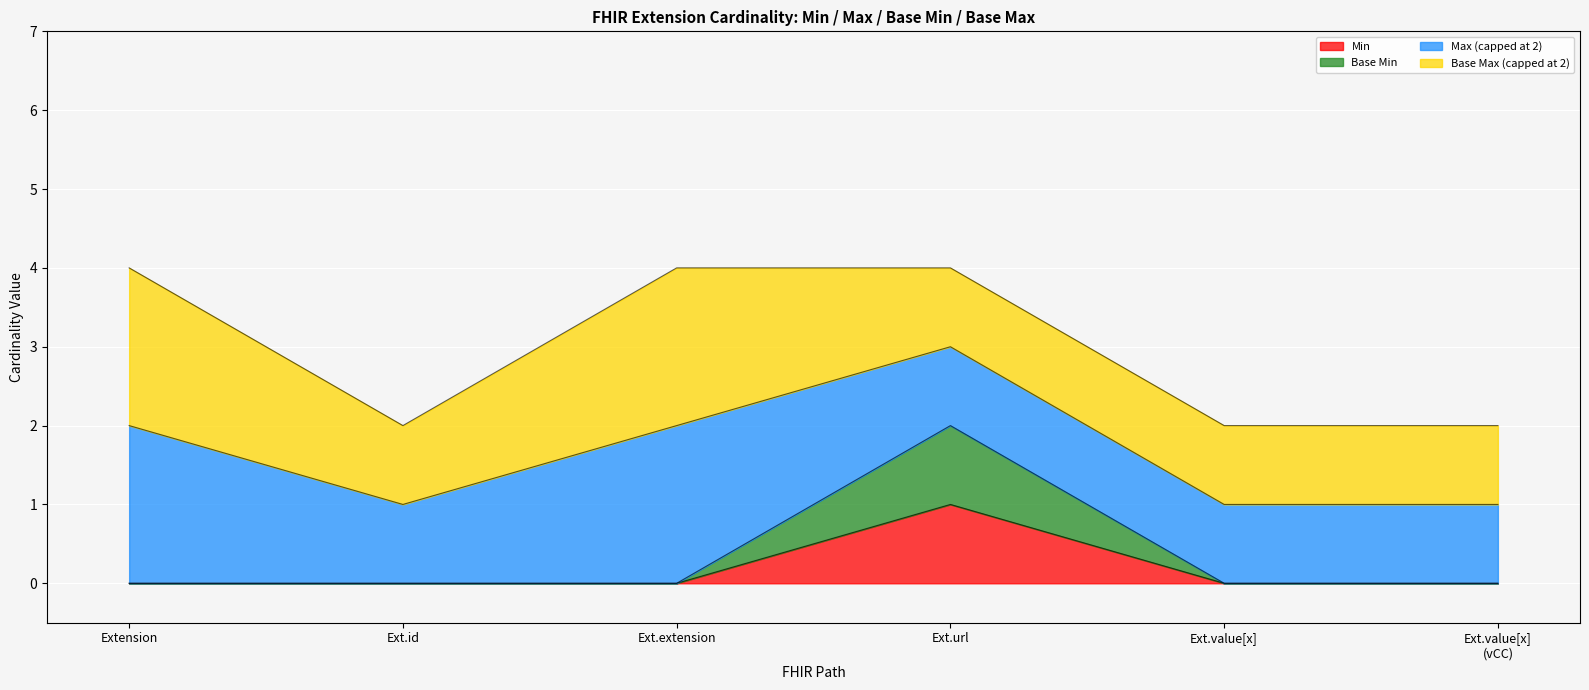

At which category does Base Min reach its first local peak?

Ext.url